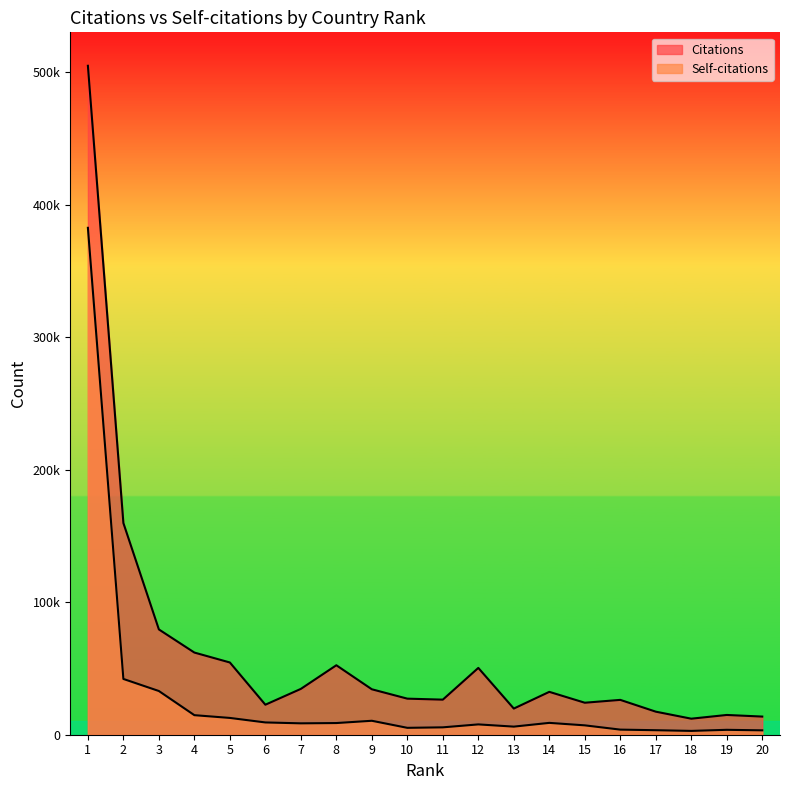

How many values in the Self-citations series are below 8592?

10